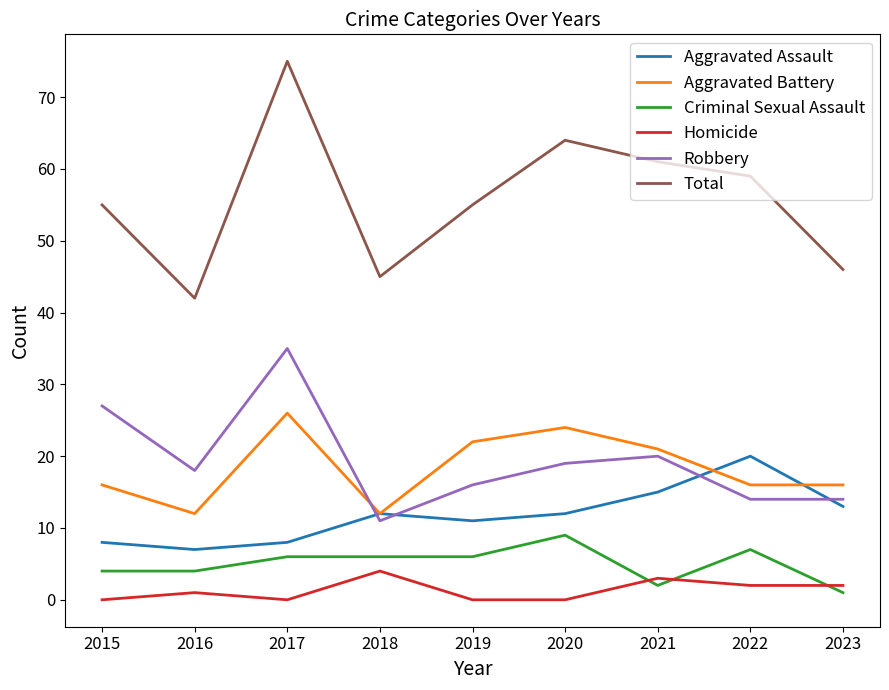

Reading right to left, list all the values displayed in this chart.

Aggravated Assault: 2023=13	2022=20	2021=15	2020=12	2019=11	2018=12	2017=8	2016=7	2015=8
Aggravated Battery: 2023=16	2022=16	2021=21	2020=24	2019=22	2018=12	2017=26	2016=12	2015=16
Criminal Sexual Assault: 2023=1	2022=7	2021=2	2020=9	2019=6	2018=6	2017=6	2016=4	2015=4
Homicide: 2023=2	2022=2	2021=3	2020=0	2019=0	2018=4	2017=0	2016=1	2015=0
Robbery: 2023=14	2022=14	2021=20	2020=19	2019=16	2018=11	2017=35	2016=18	2015=27
Total: 2023=46	2022=59	2021=61	2020=64	2019=55	2018=45	2017=75	2016=42	2015=55